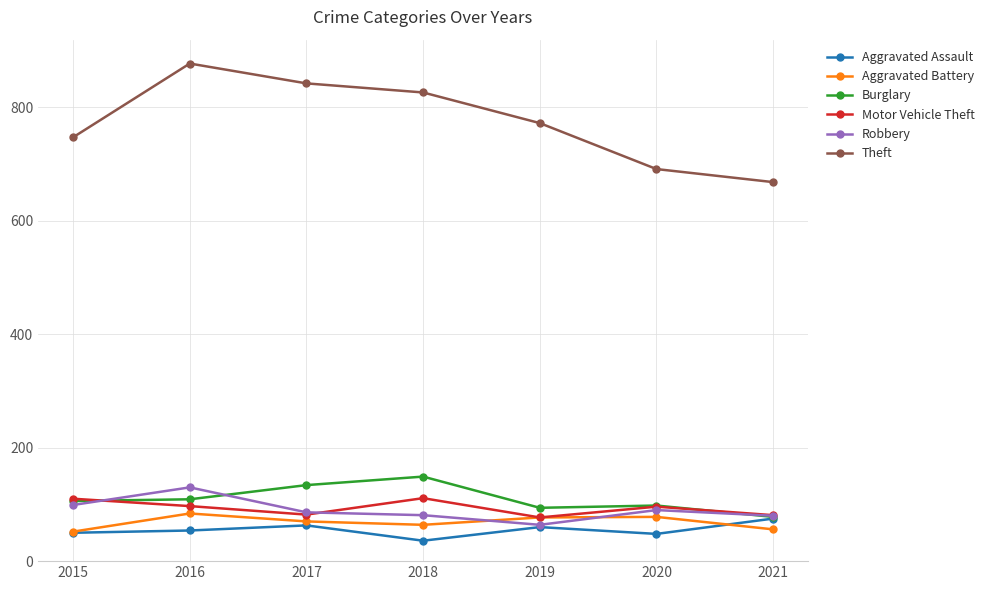

Which series has the widest spread of values?

Theft